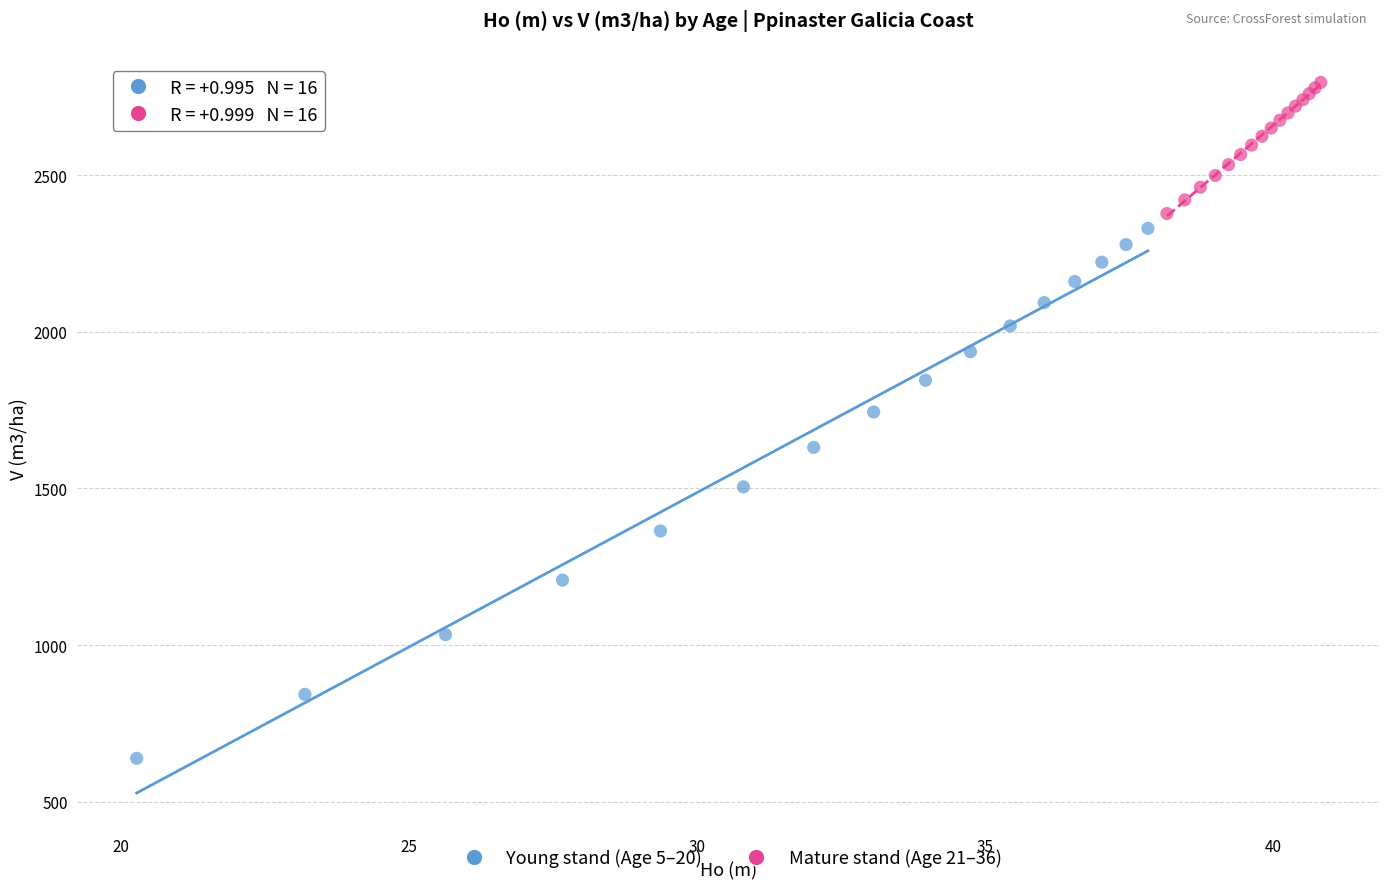

Which series reaches the maximum Y coordinate?

Mature stand (Age 21–36)